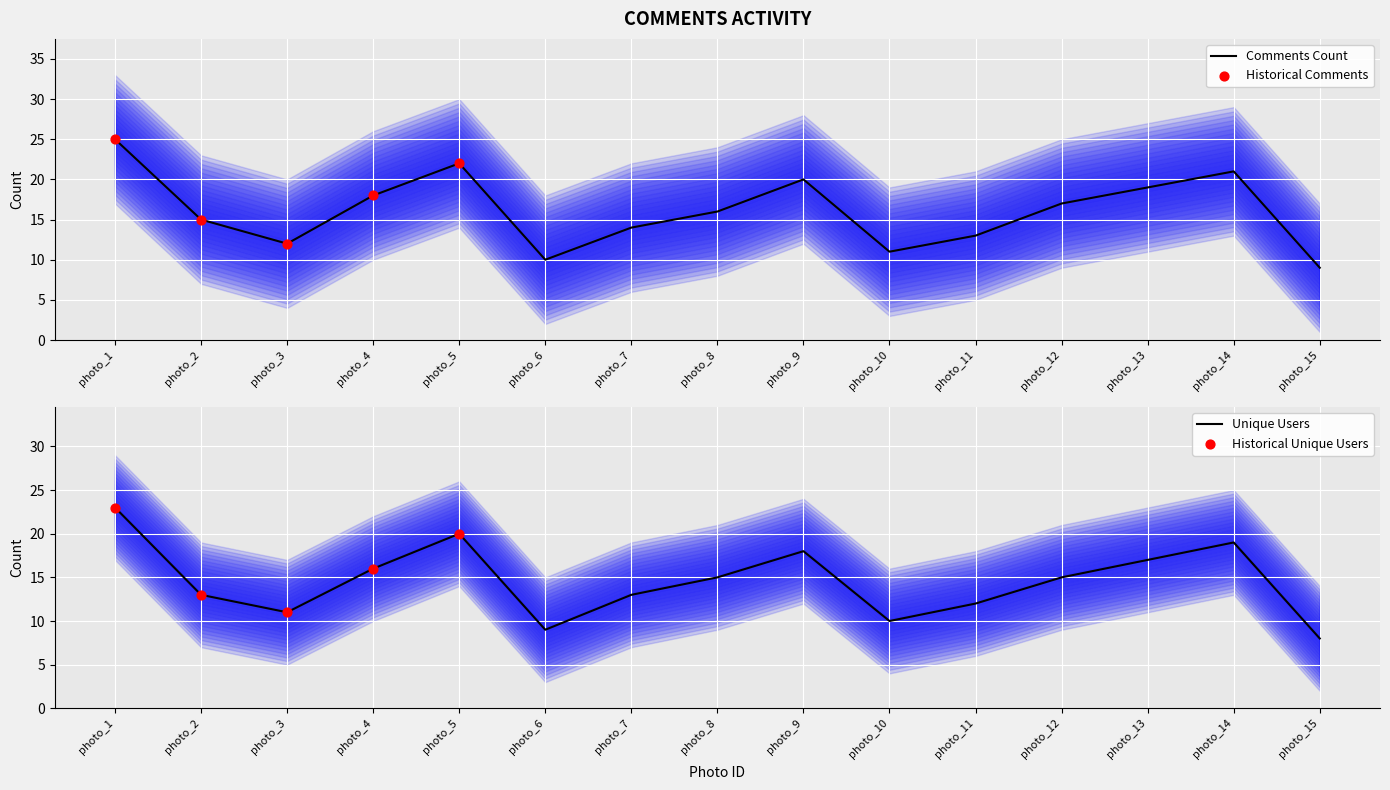

Which series has the widest spread of Y values?

Comments Count